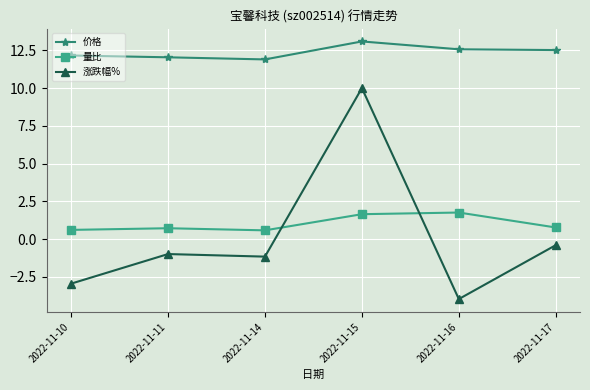

Which series has the largest range (max minus min)?

涨跌幅%